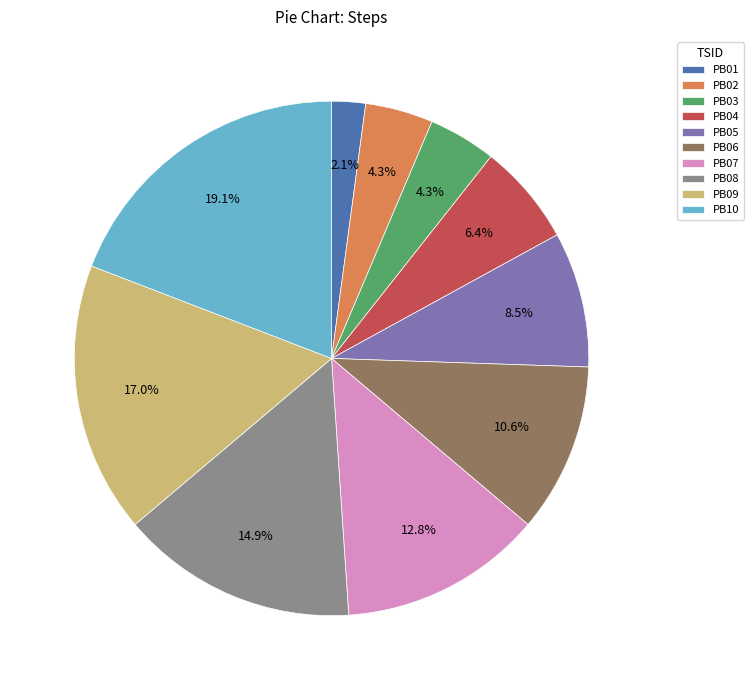

Count the number of slices in the pie.

10